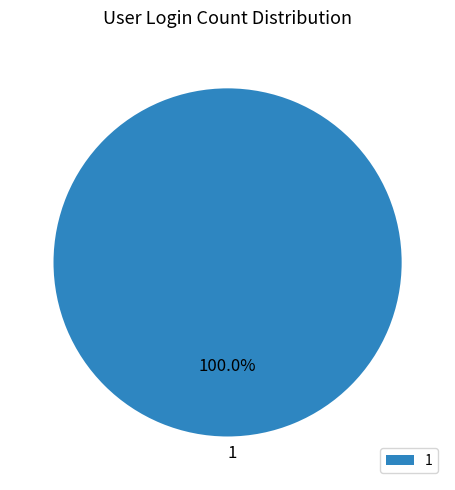

Count the number of slices in the pie.

1